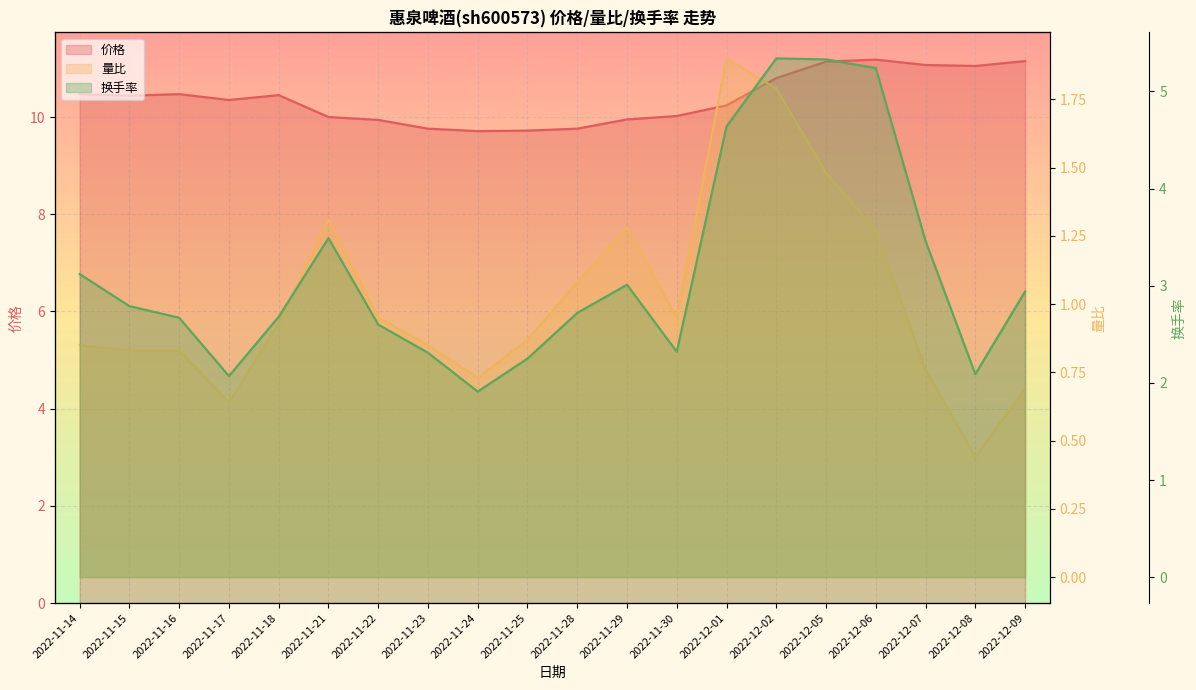

What position from the right is 2022-11-23?

13